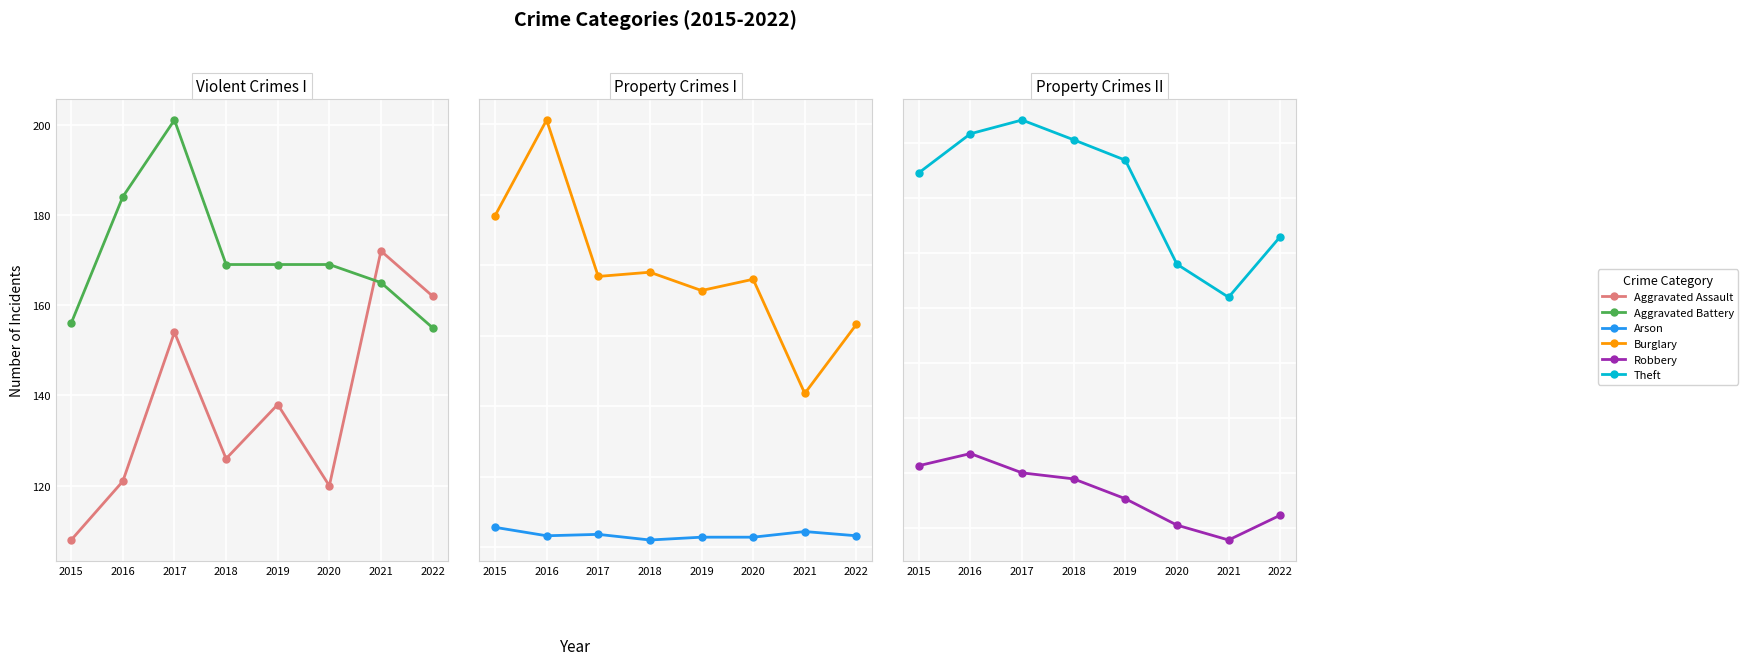

At which category does Arson reach its first local peak?

2017